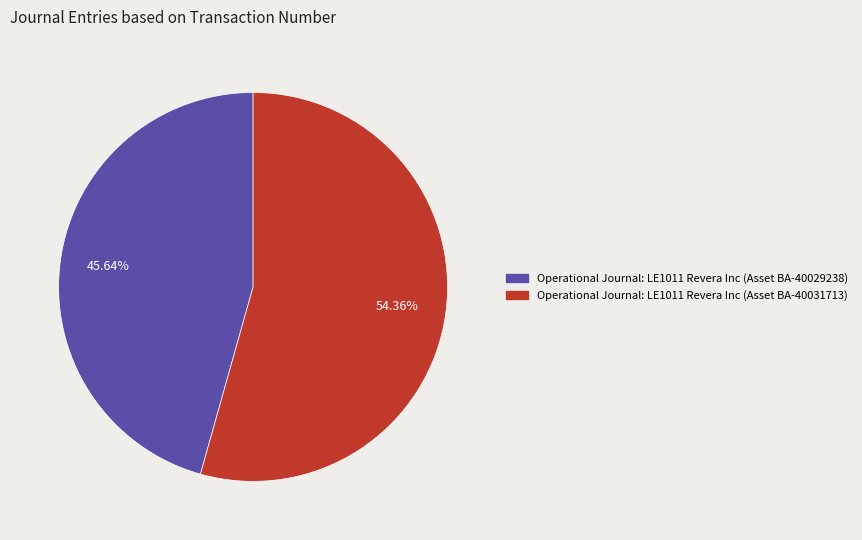

To the nearest percent, what is the difference between the largest and smallest slice percentages?

9%